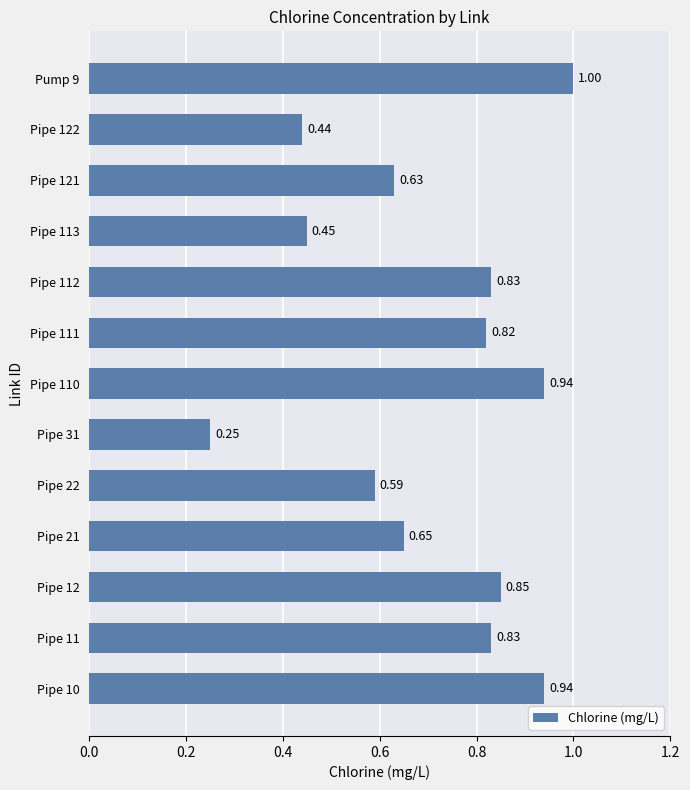

At which category does the chart reach its minimum across all series?

Pipe 31